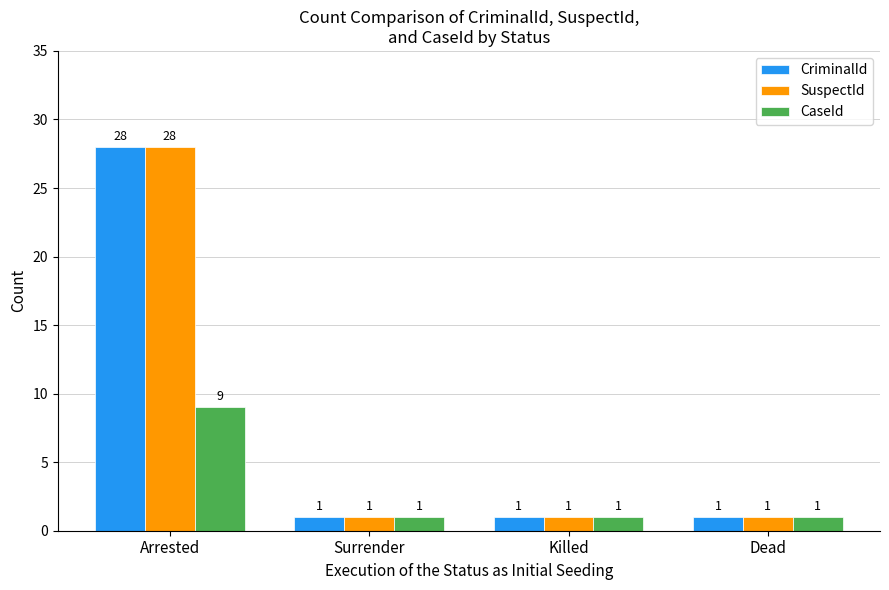

The value of CriminalId at Dead is 1. True or false?

True